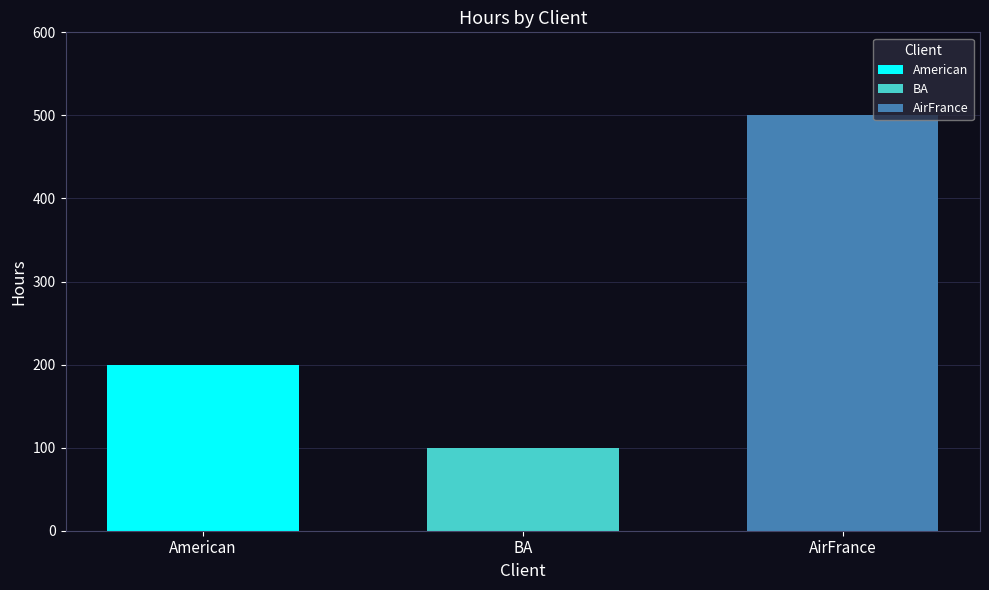

Which category has the lowest value across all series?

BA